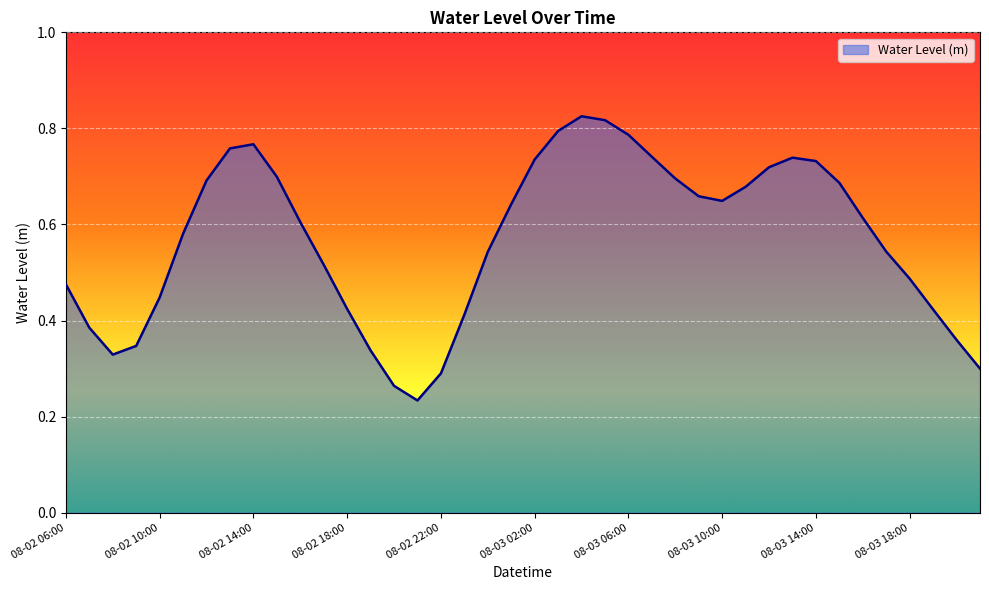

Is this an area chart (filled region under the line)?

Yes